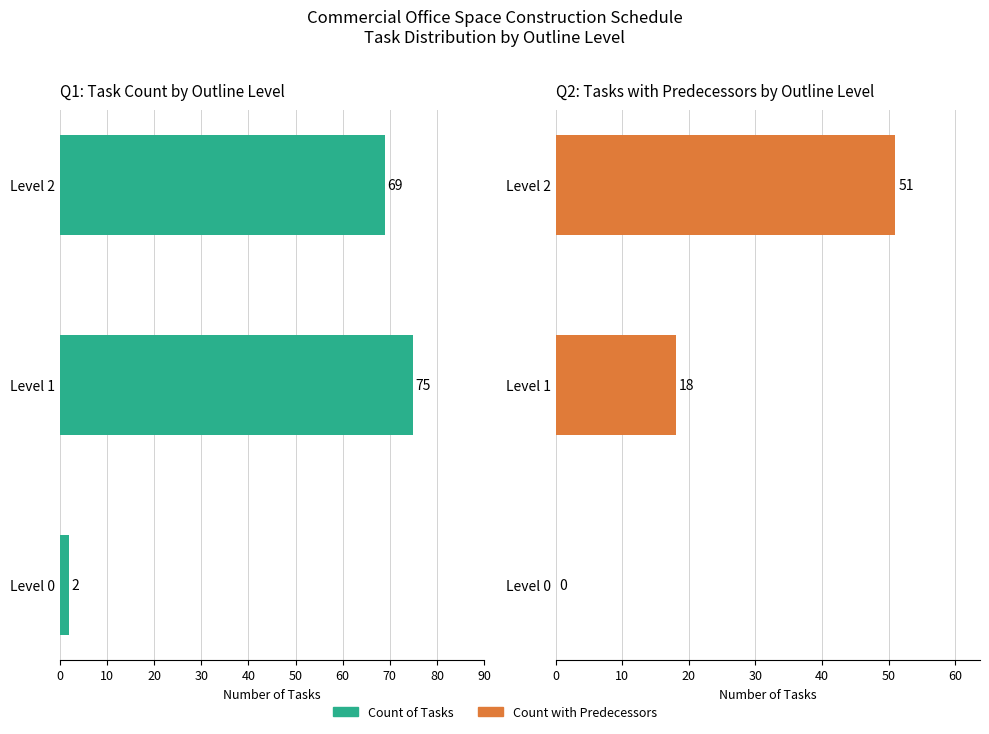

Read the Count with Predecessors value at Level 2, to the nearest 10.

50